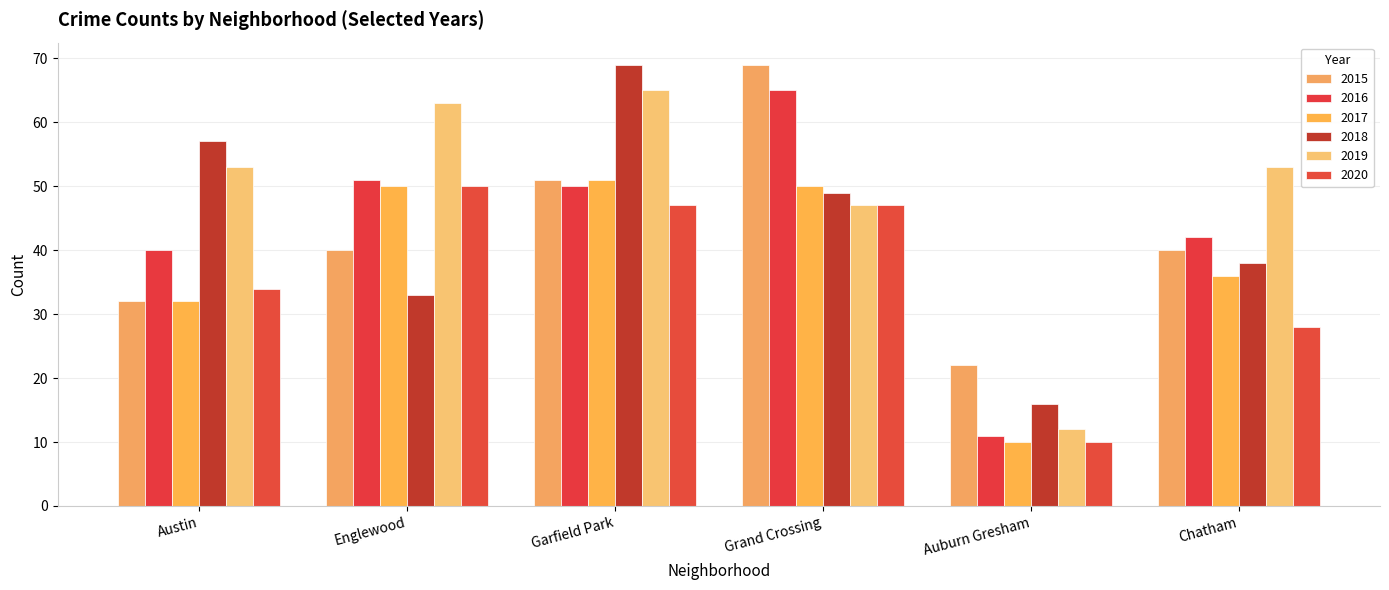

Is the value of 2019 at Chatham greater than the value of 2020 at Garfield Park?

Yes